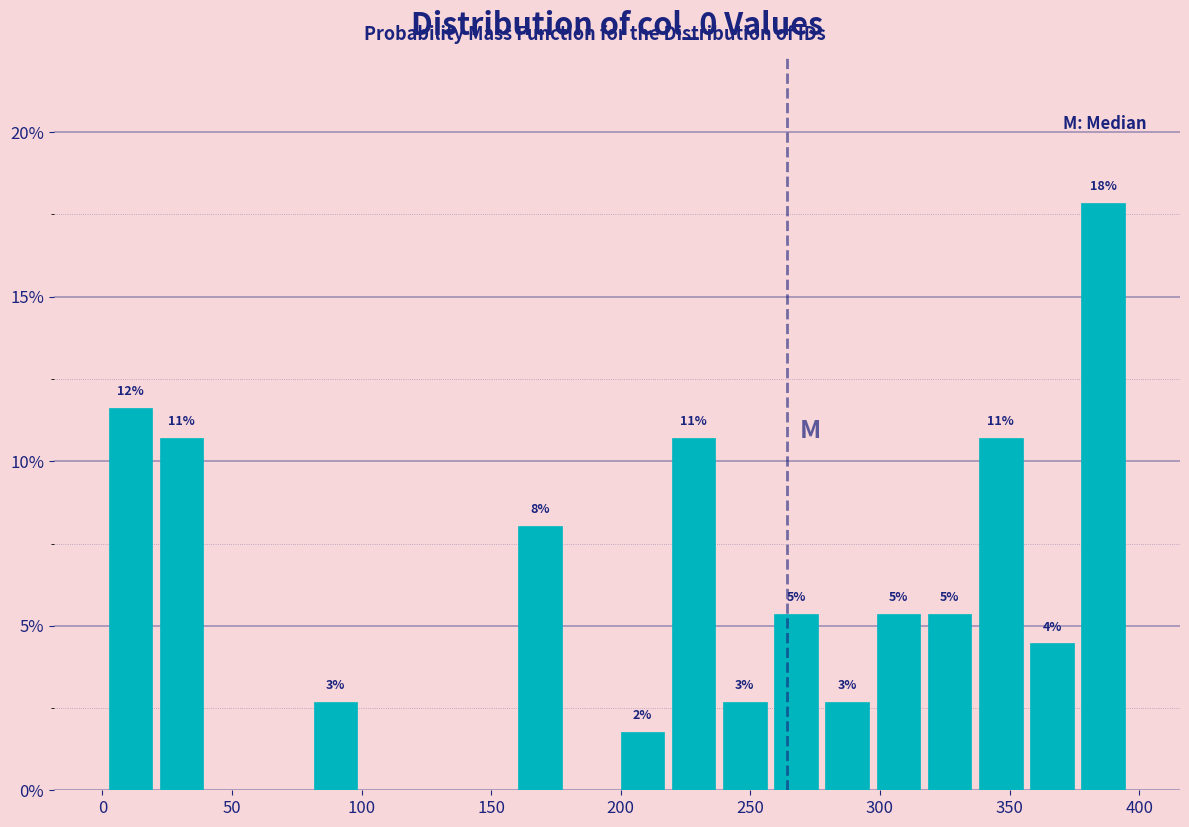

Read against the x-axis, roughly where is the centre of the tallest bar?

385